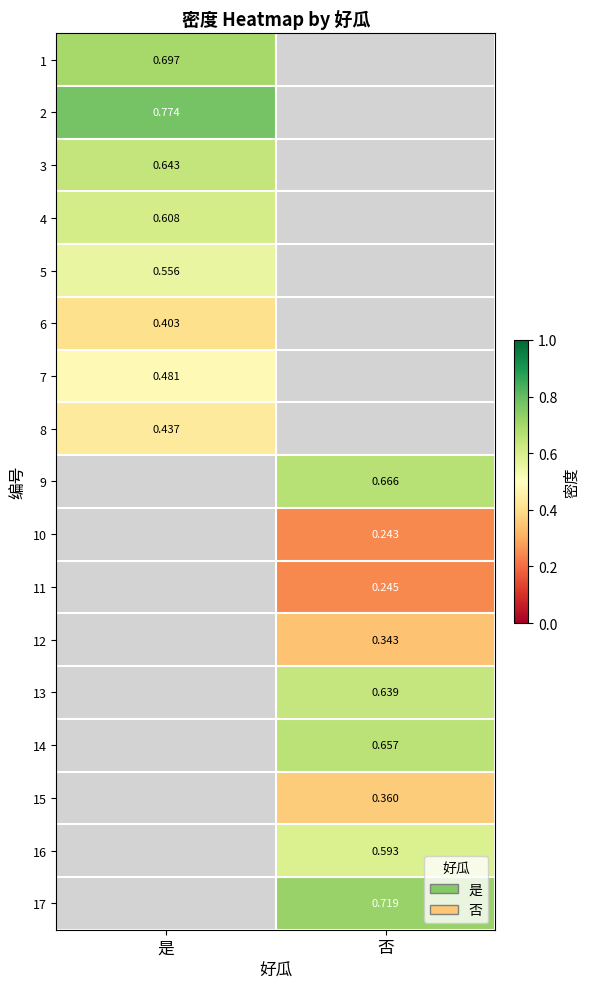

List the series in order of their peak value, lowest first.

6, 8, 7, 5, 4, 3, 1, 2, 9, 10, 11, 12, 13, 14, 15, 16, 17